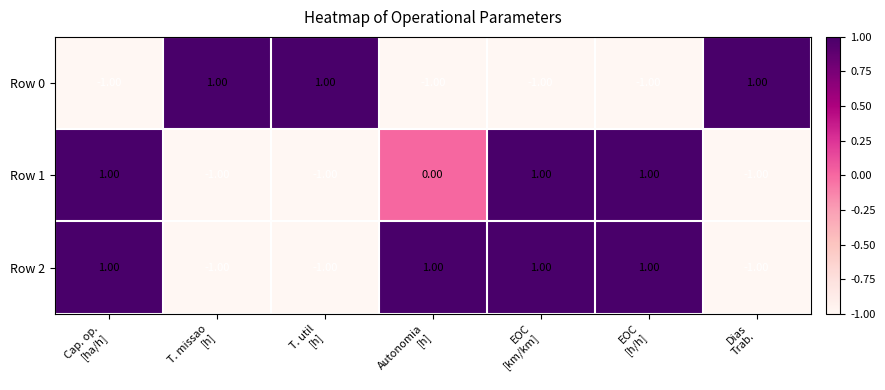

At how many categories does at least one series exceed 0?

7